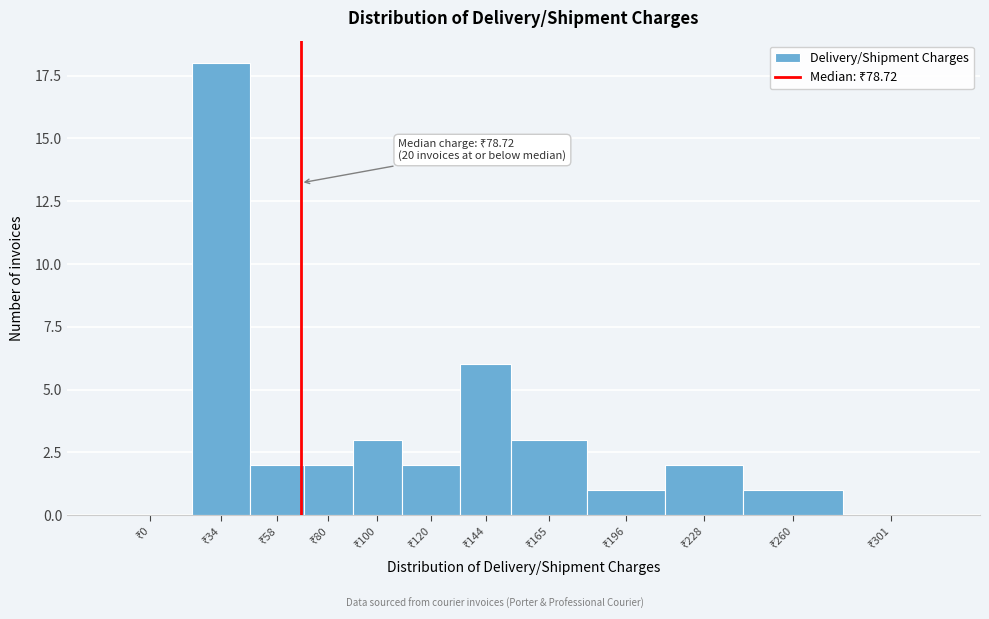

What is the greatest value displayed?

18